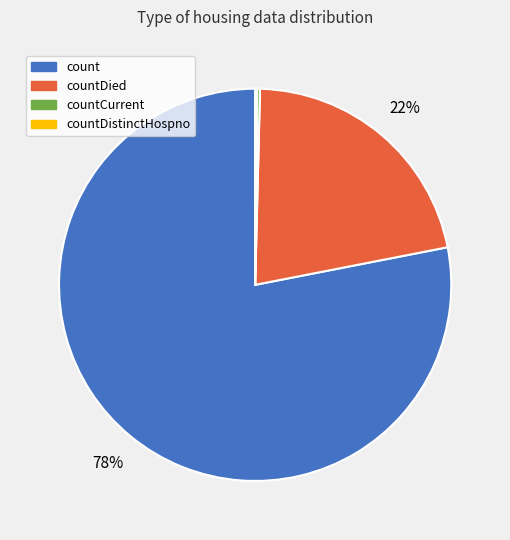

To the nearest percent, what is the average slice percentage?

25%